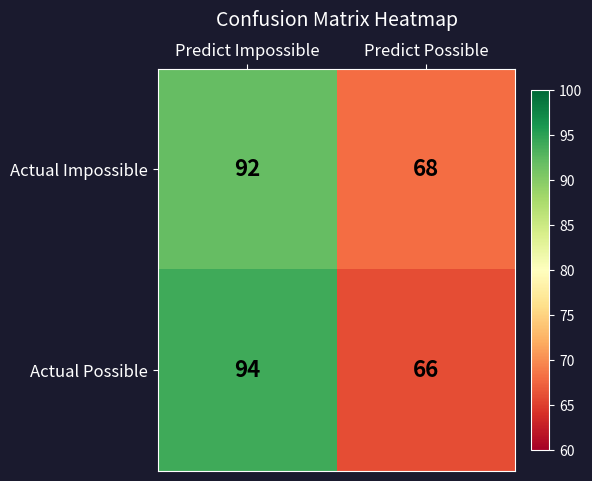

Rank the series by their maximum value, from highest to lowest.

Actual Possible, Actual Impossible